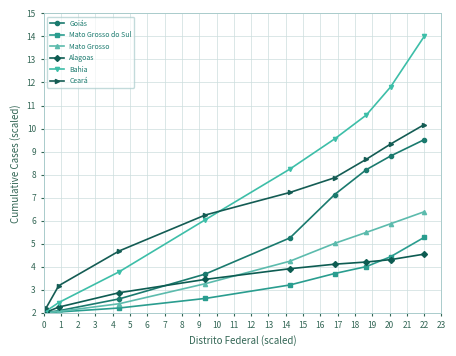

What is the lowest value of the Goiás series?

2.0